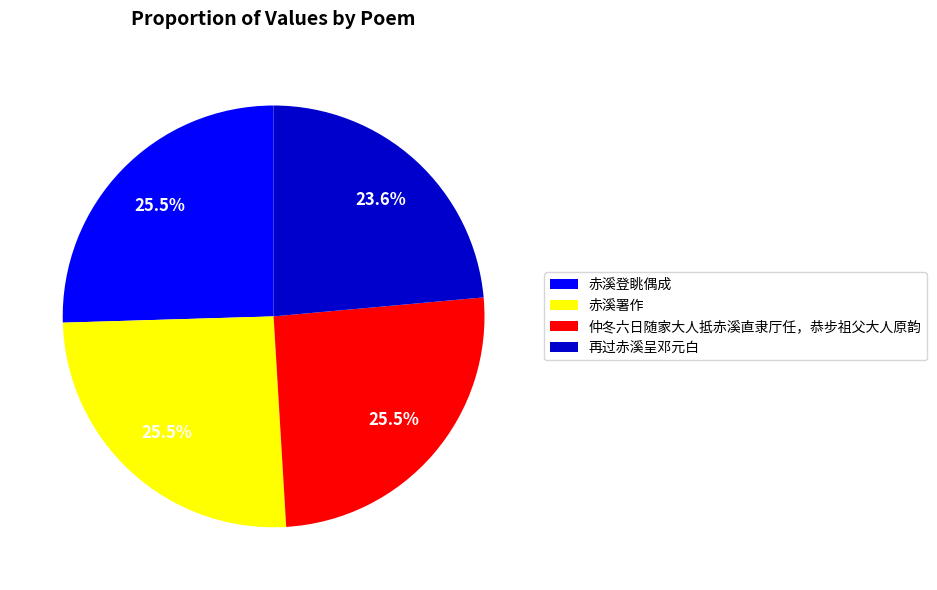

Combined, do 仲冬六日随家大人抵赤溪直隶厅任，恭步祖父大人原韵 and 赤溪署作 account for over 50%?

Yes